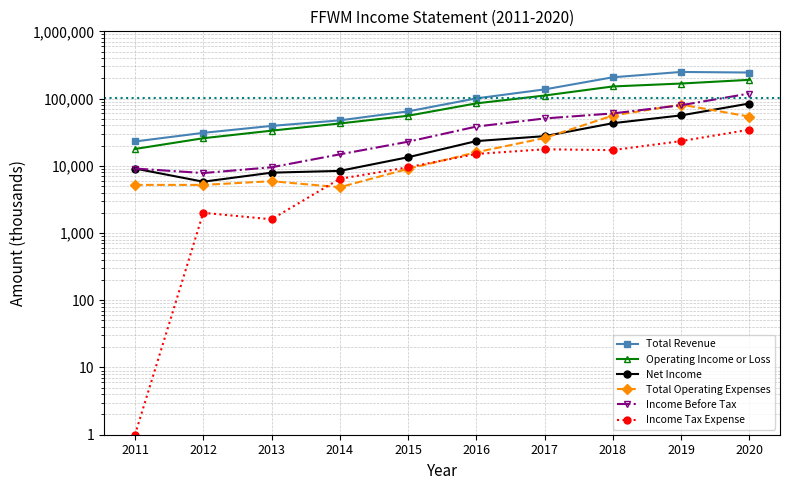

At 2014, list the series in order from largest to smallest.

Total Revenue, Operating Income or Loss, Income Before Tax, Net Income, Income Tax Expense, Total Operating Expenses